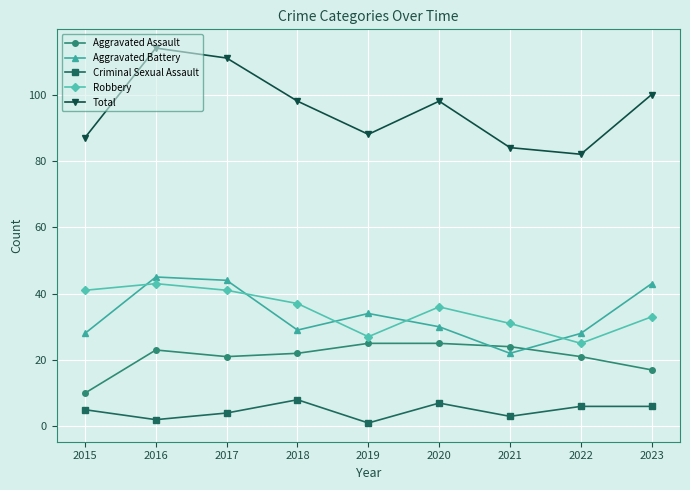

Reading right to left, transcribe all the data shown in this chart.

Aggravated Assault: 2023=17	2022=21	2021=24	2020=25	2019=25	2018=22	2017=21	2016=23	2015=10
Aggravated Battery: 2023=43	2022=28	2021=22	2020=30	2019=34	2018=29	2017=44	2016=45	2015=28
Criminal Sexual Assault: 2023=6	2022=6	2021=3	2020=7	2019=1	2018=8	2017=4	2016=2	2015=5
Robbery: 2023=33	2022=25	2021=31	2020=36	2019=27	2018=37	2017=41	2016=43	2015=41
Total: 2023=100	2022=82	2021=84	2020=98	2019=88	2018=98	2017=111	2016=114	2015=87